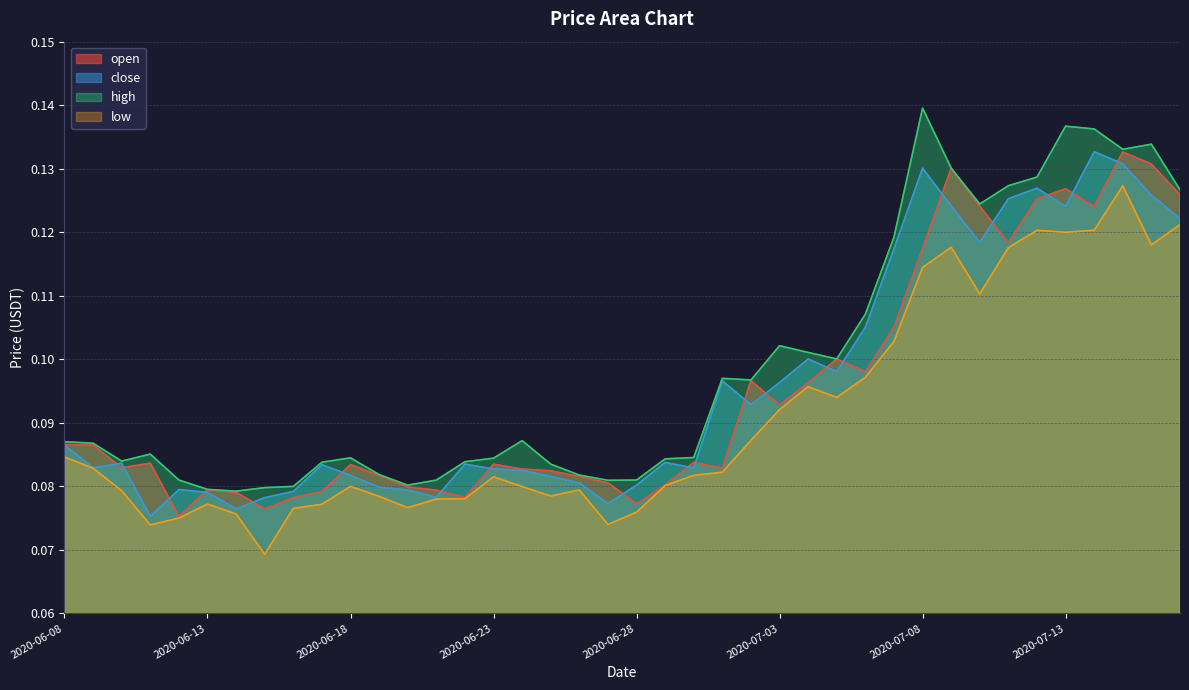

The value of low at 2020-06-29 is 0.0. True or false?

False